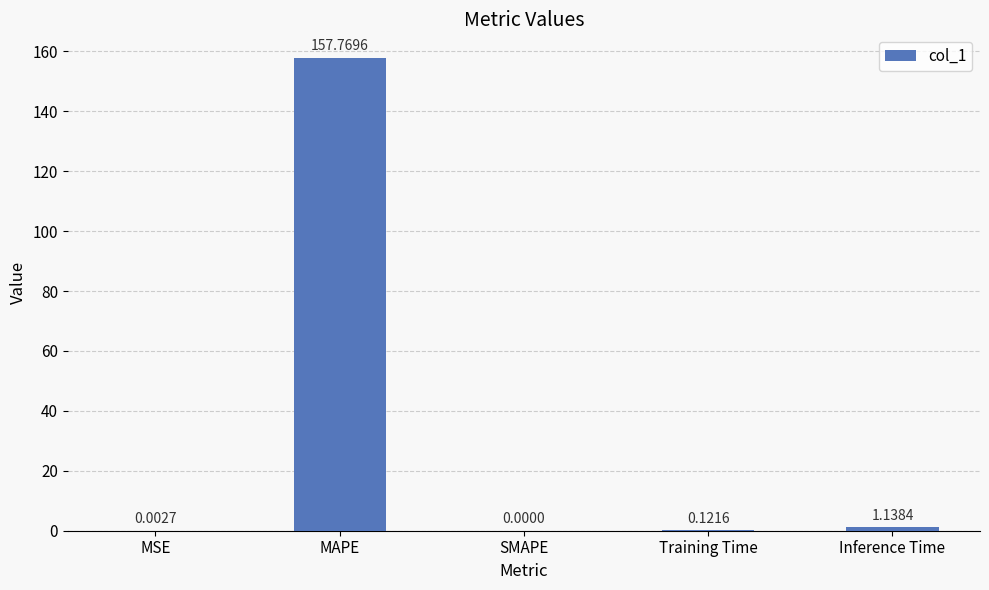

At which label is the value closest to 78?

Inference Time